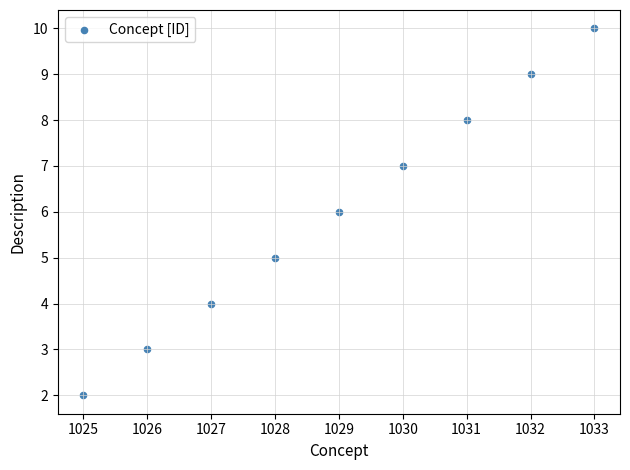

What is the range of Y values (max minus min)?

8